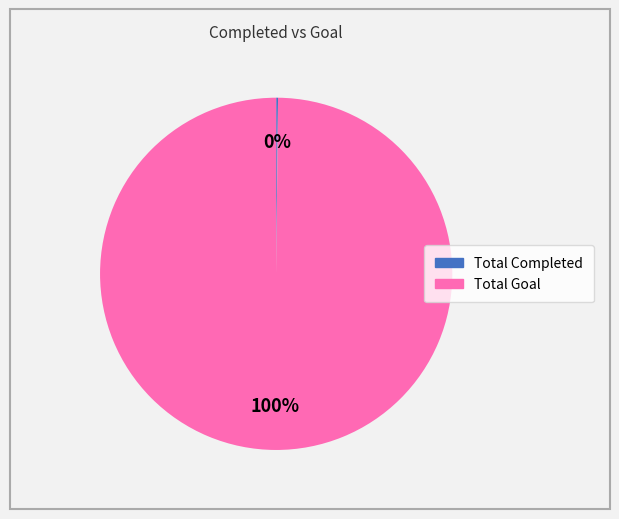

What is the largest slice in the pie chart?

Total Goal